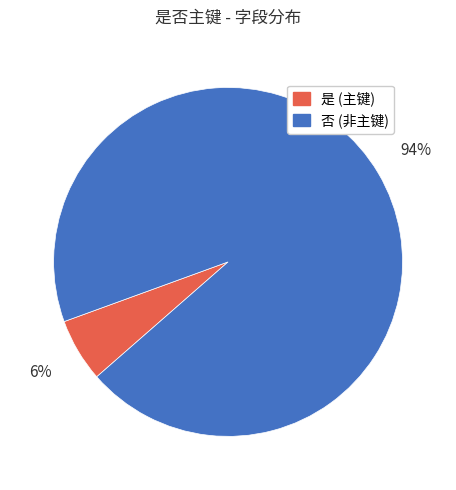

The 否 slice represents 99% of the pie. True or false?

False